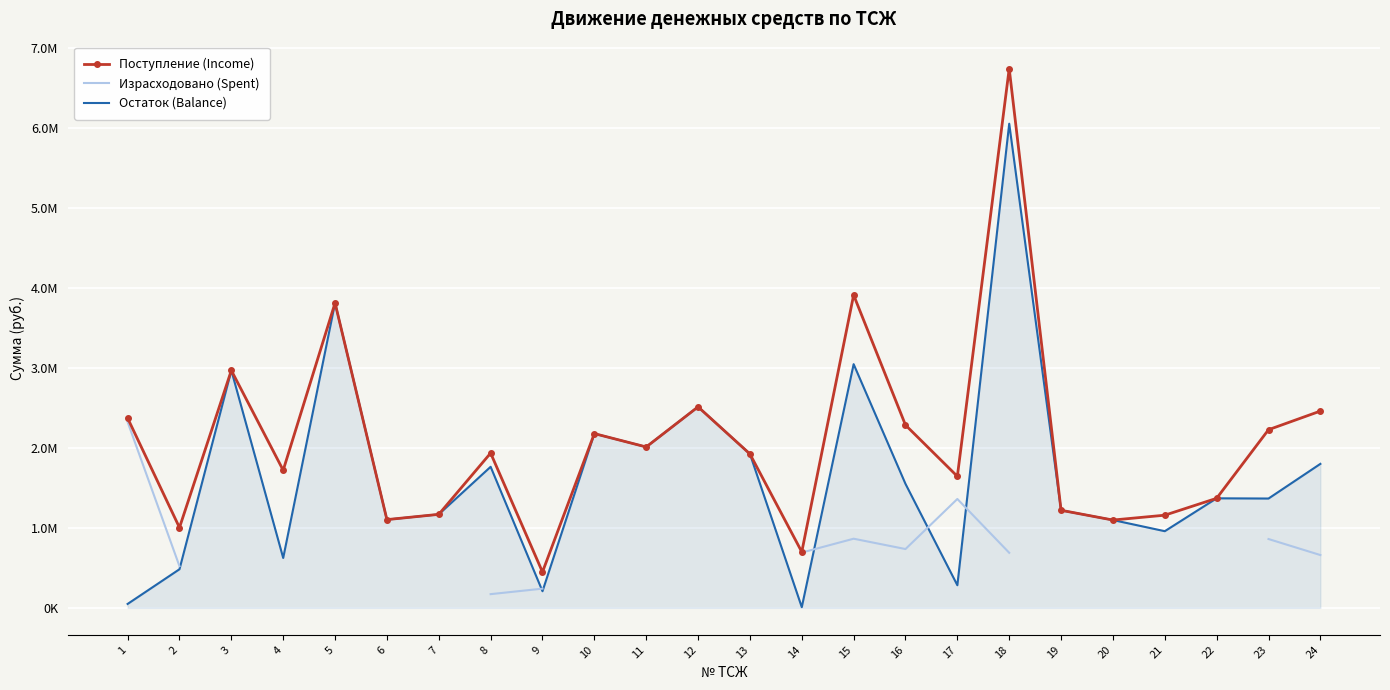

What is the difference between the maximum and minimum values in the Израсходовано (Spent) series?

2151484.1